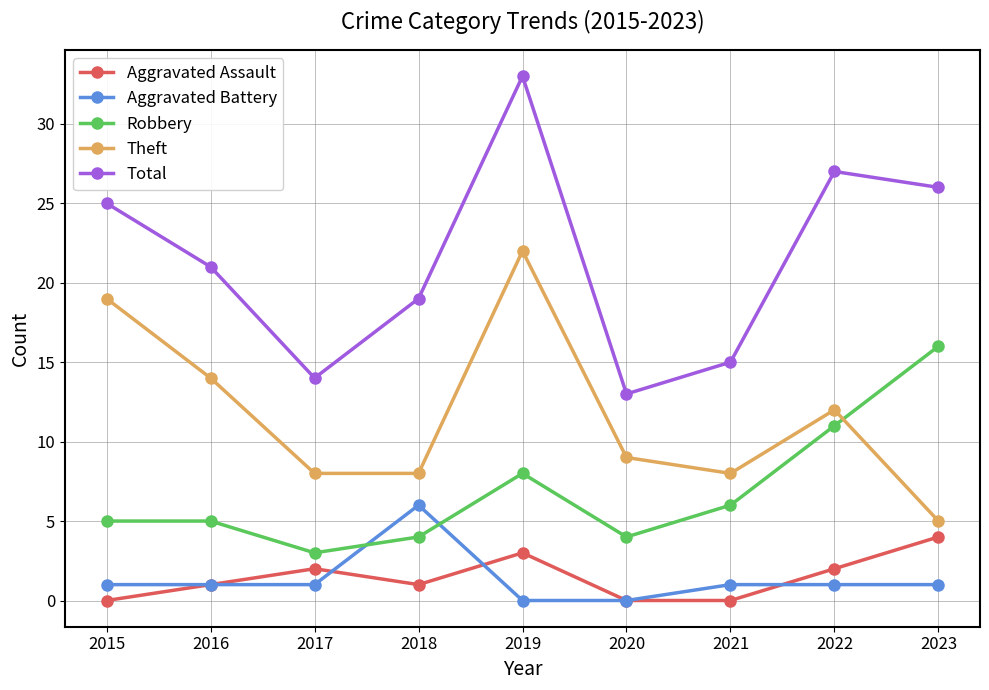

Rank the series by their maximum value, from lowest to highest.

Aggravated Assault, Aggravated Battery, Robbery, Theft, Total